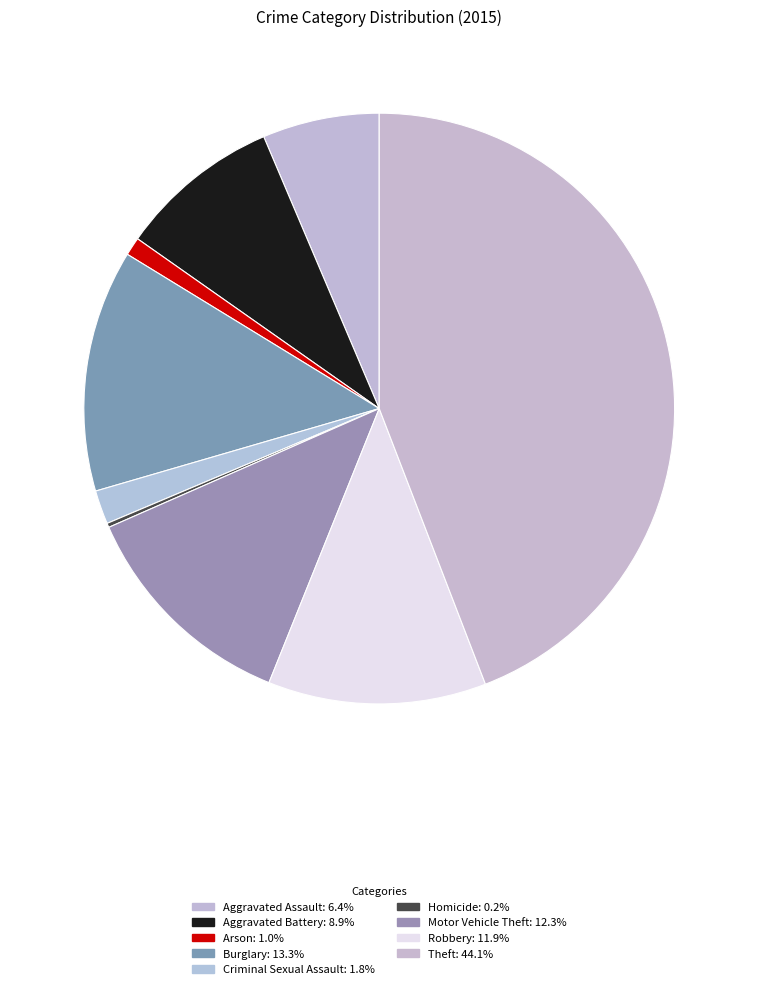

What portion of the pie excludes Homicide?

99.8%